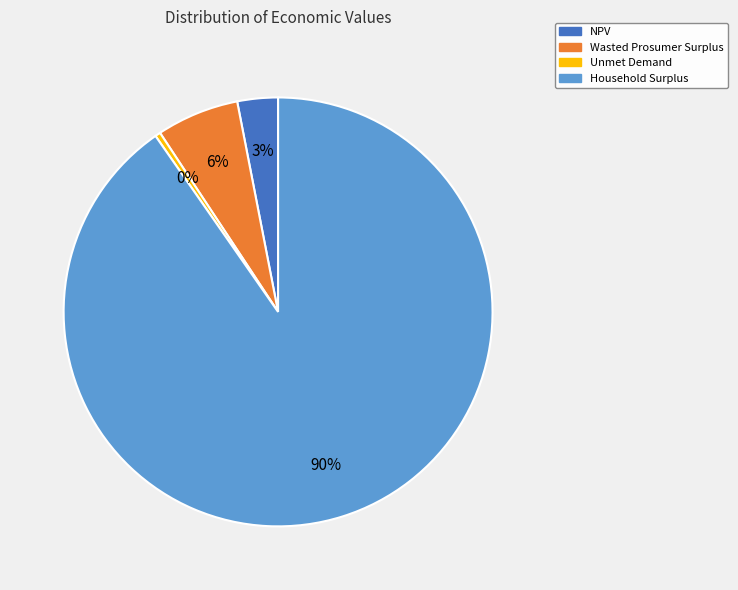

Which slice is the smallest?

Unmet Demand